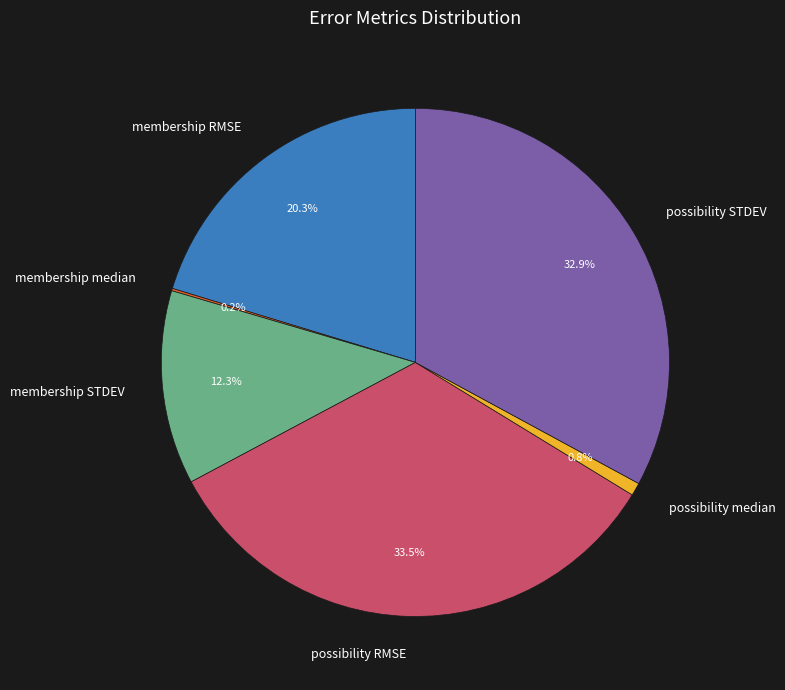

The membership STDEV slice represents 24% of the pie. True or false?

False